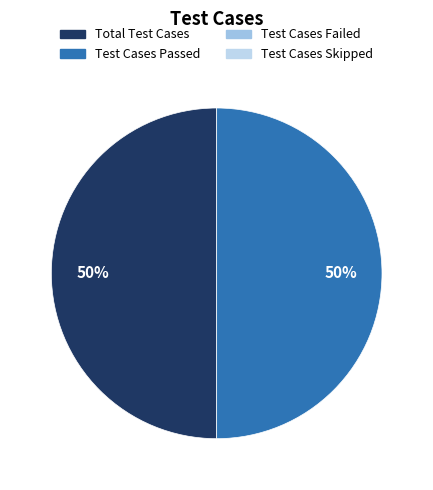

To the nearest percent, what is the average slice percentage?

50%